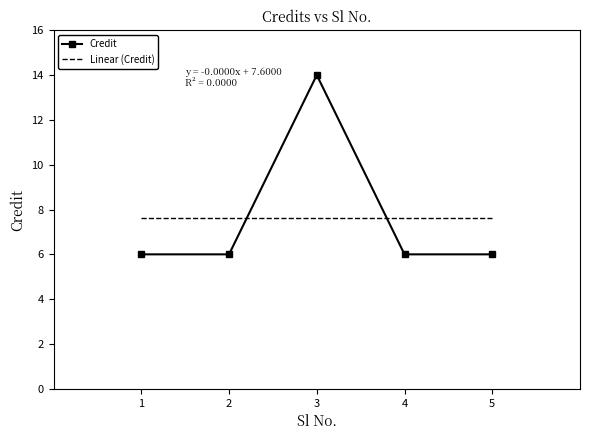

Which has a higher value, 2 or 3?

3